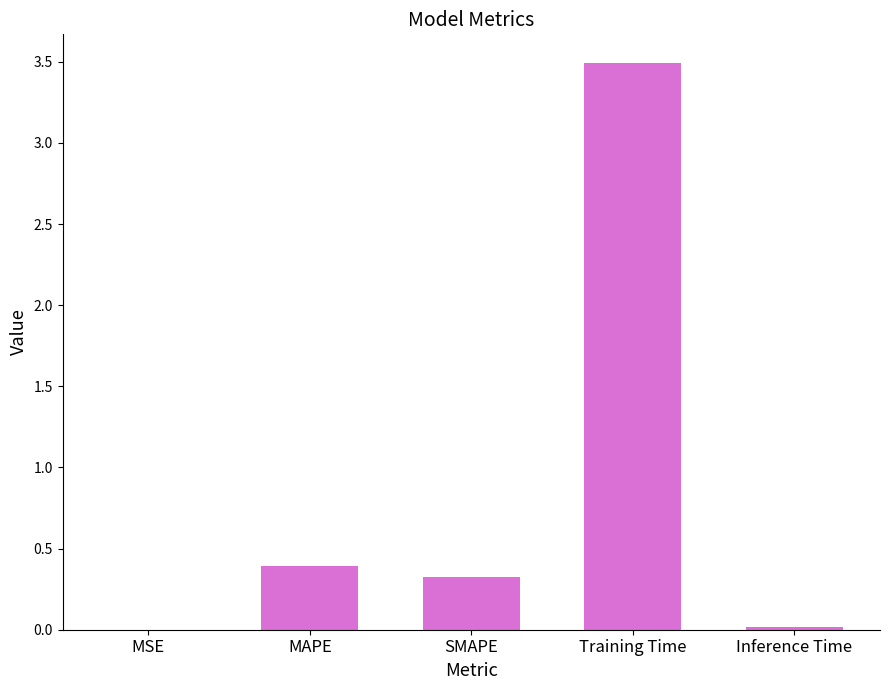

What is the maximum value shown in the chart?

3.5